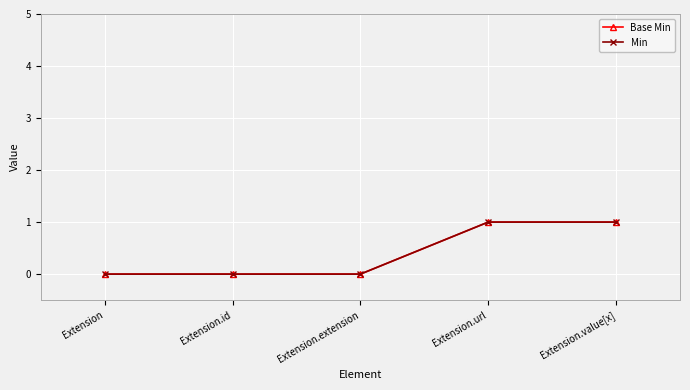

Does the chart have visible grid lines?

Yes